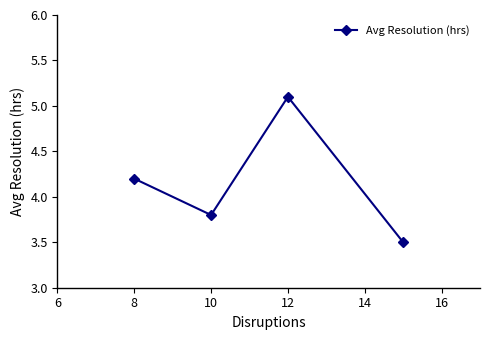

Reading left to right, transcribe all the data shown in this chart.

4.2	3.8	5.1	3.5